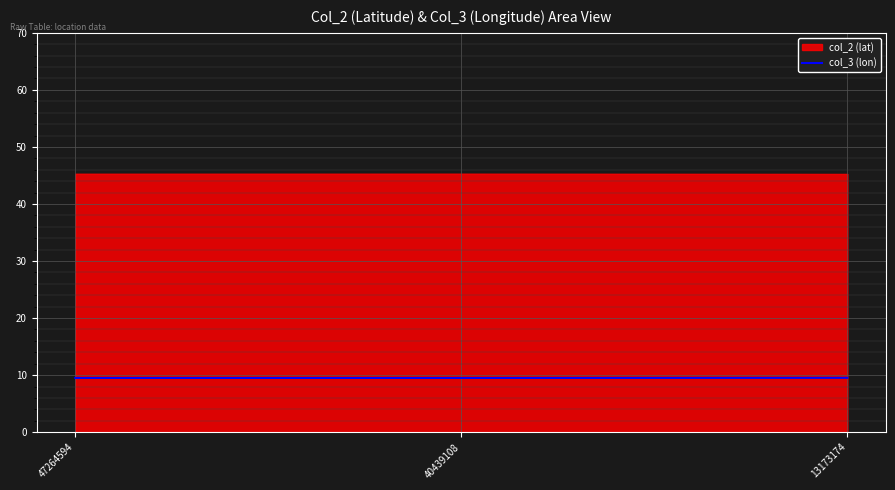

Rank the categories by value from lowest to highest.

40439108, 47264594, 13173174